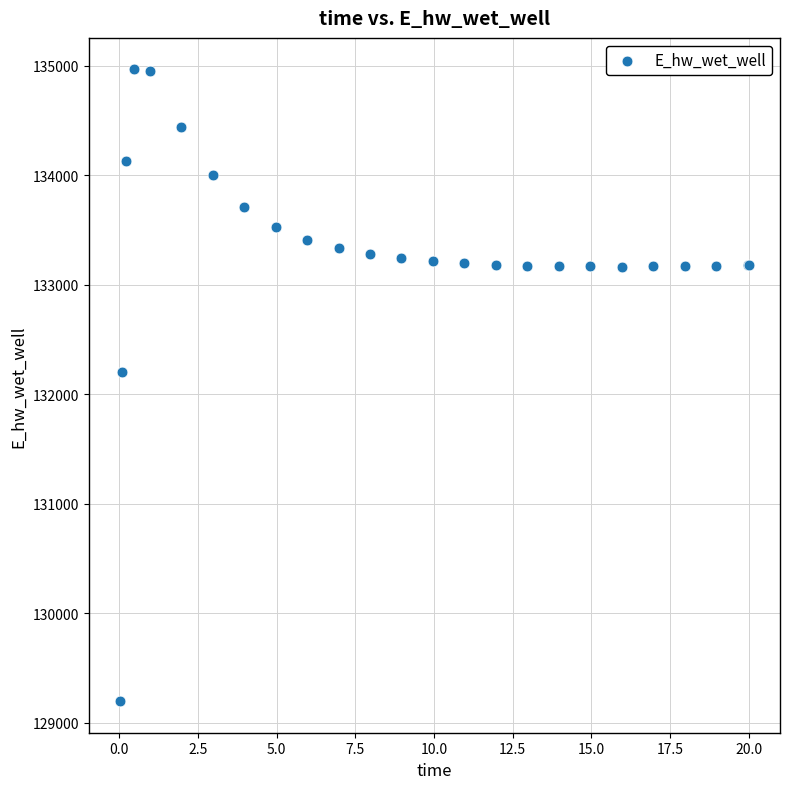

What Y value in the scatter plot is closest to 132081?

132207.4